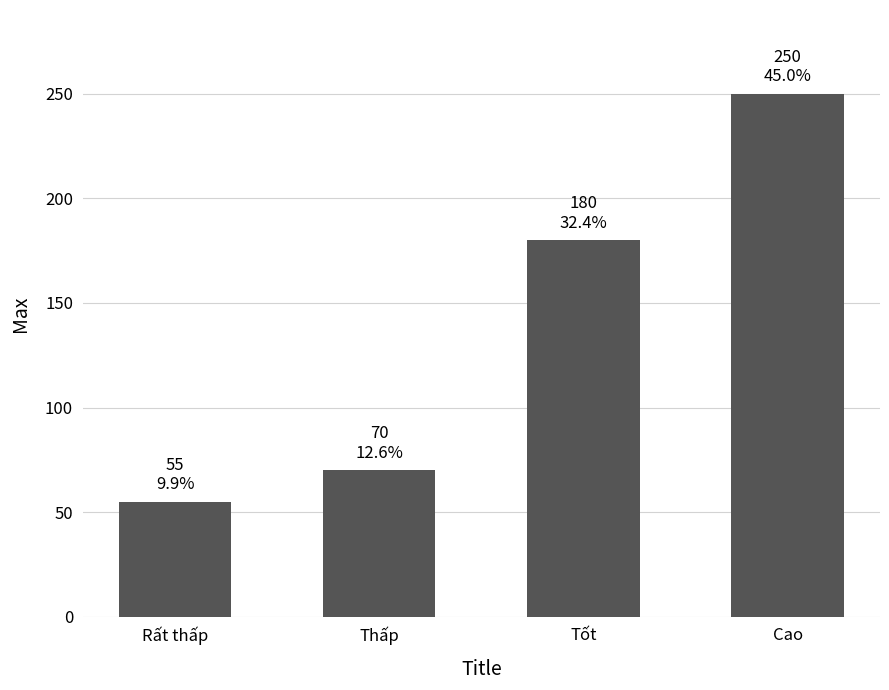

Rank the categories by value from highest to lowest.

Cao, Tốt, Thấp, Rất thấp